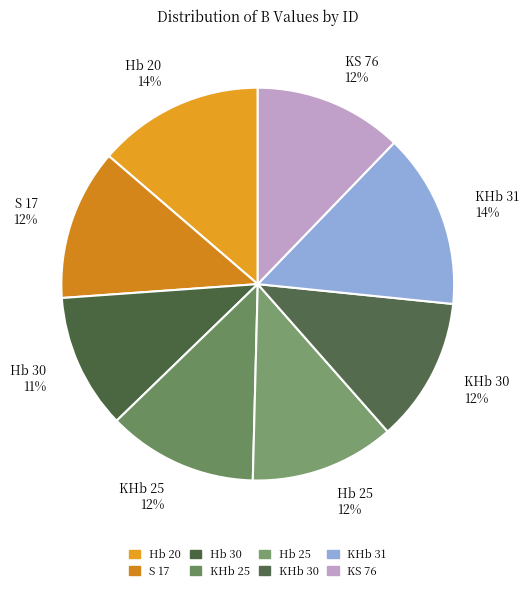

Count the number of slices in the pie.

8